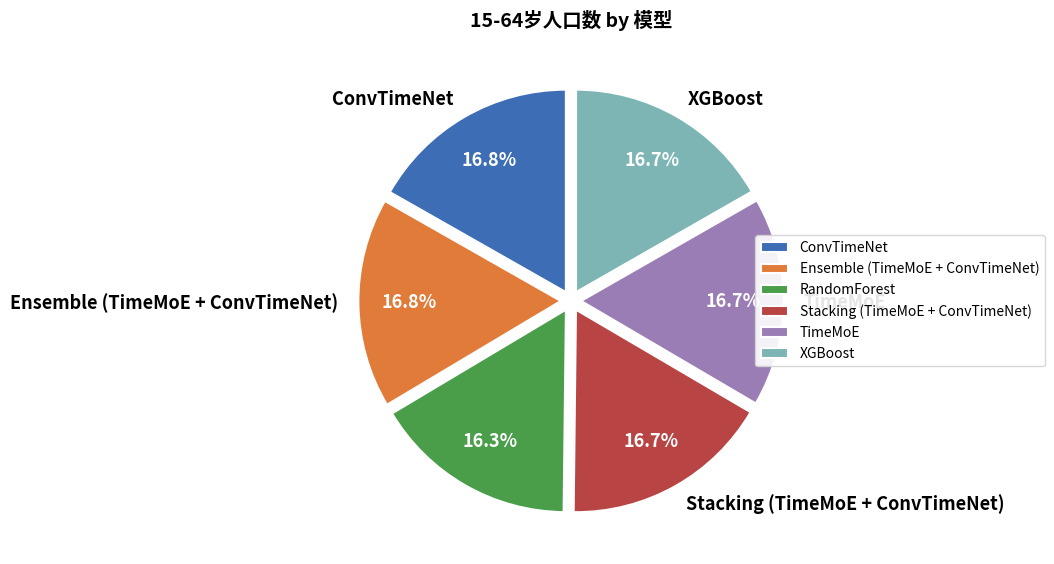

What percentage is NOT represented by RandomForest?

83.7%